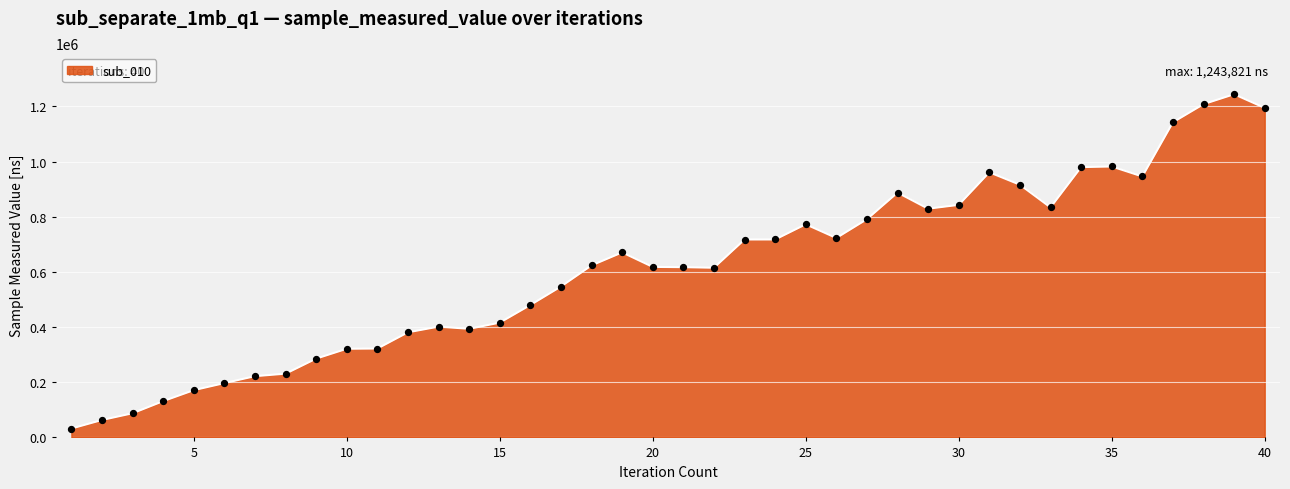

What is the difference between the maximum and minimum values?

1211594